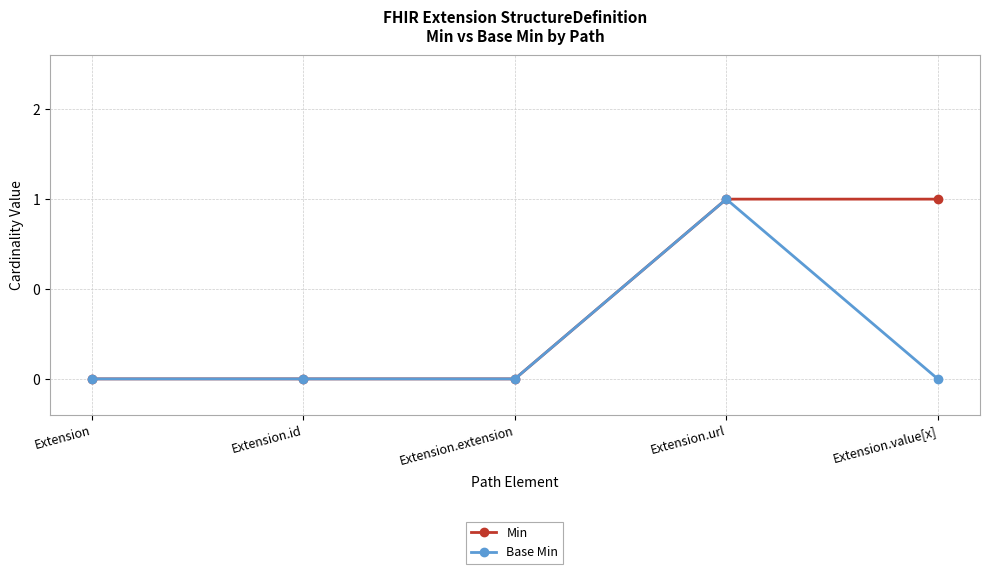

At Extension.url, list the series in order from largest to smallest.

Min, Base Min